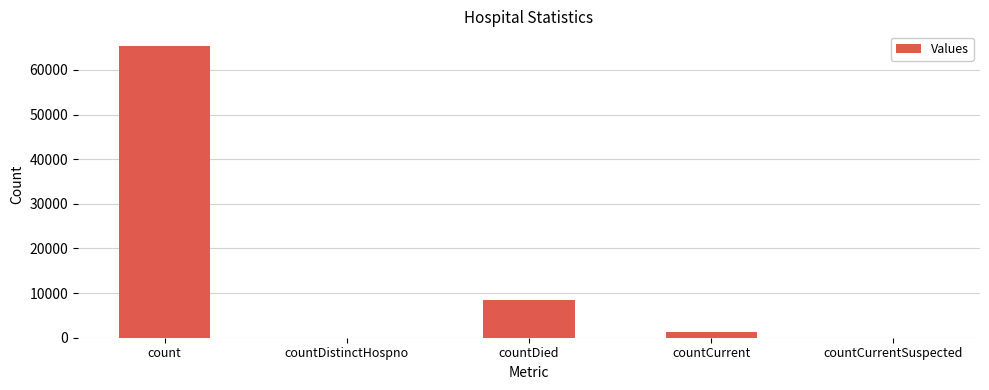

The chart shows a value of 100812 at count. True or false?

False